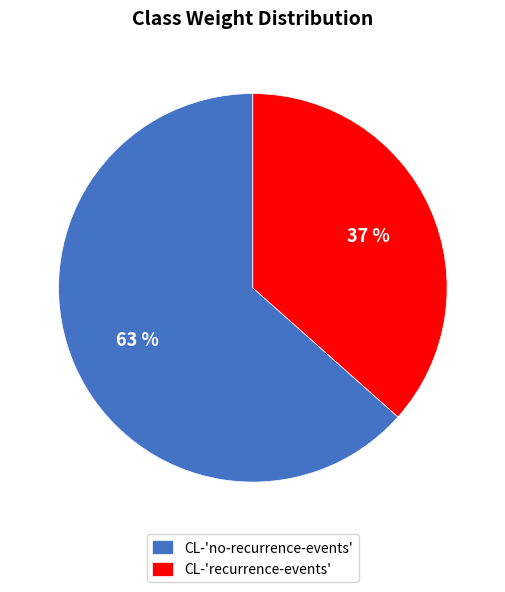

To the nearest percent, what is the average slice percentage?

50%